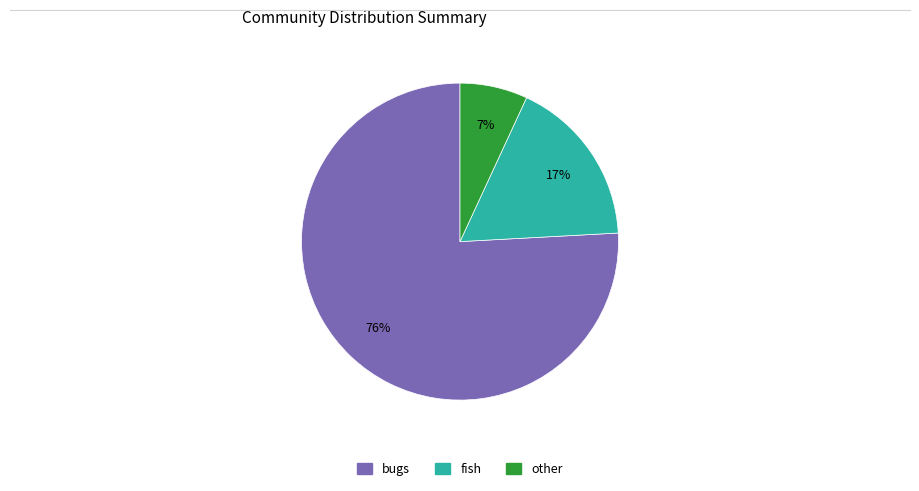

Which category accounts for the majority?

bugs